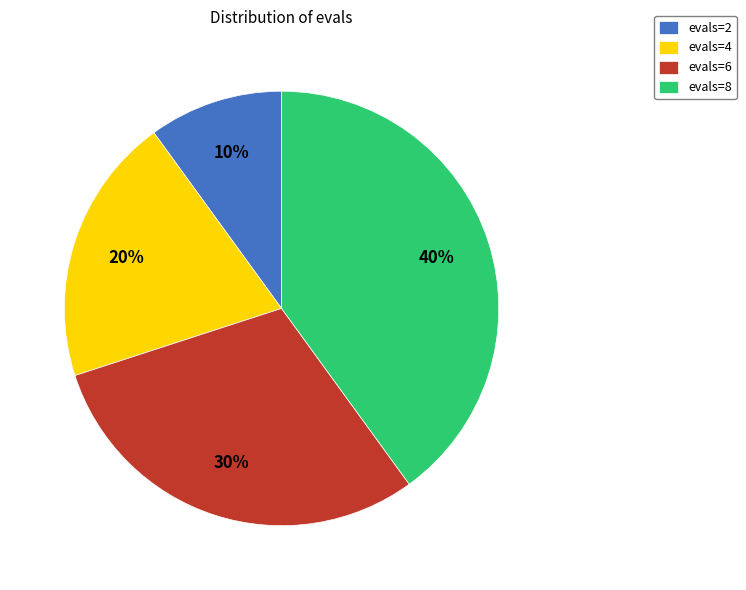

What is the ratio of the value at evals=6 to the value at evals=4?

1.5